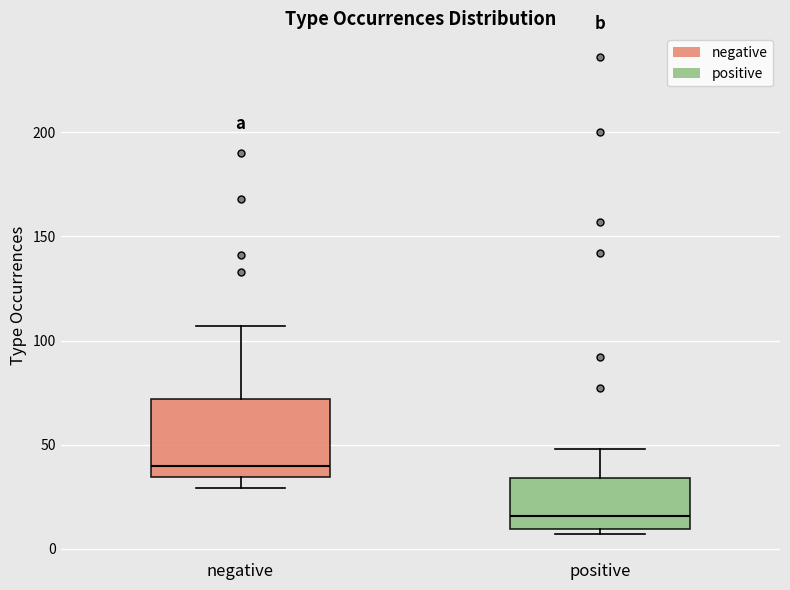

Which box's median line is the highest?

negative